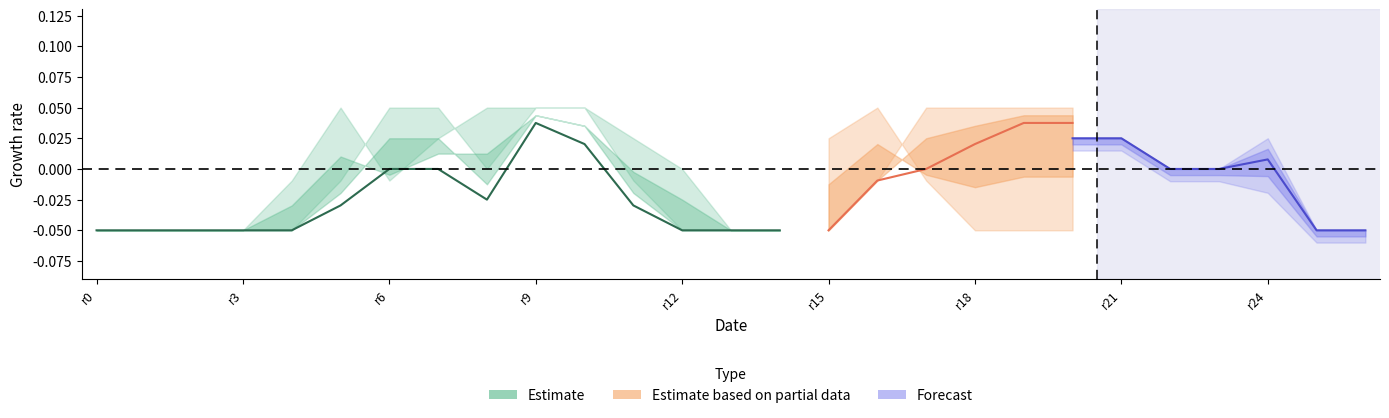

What is the label of the 22nd point from the left?

21